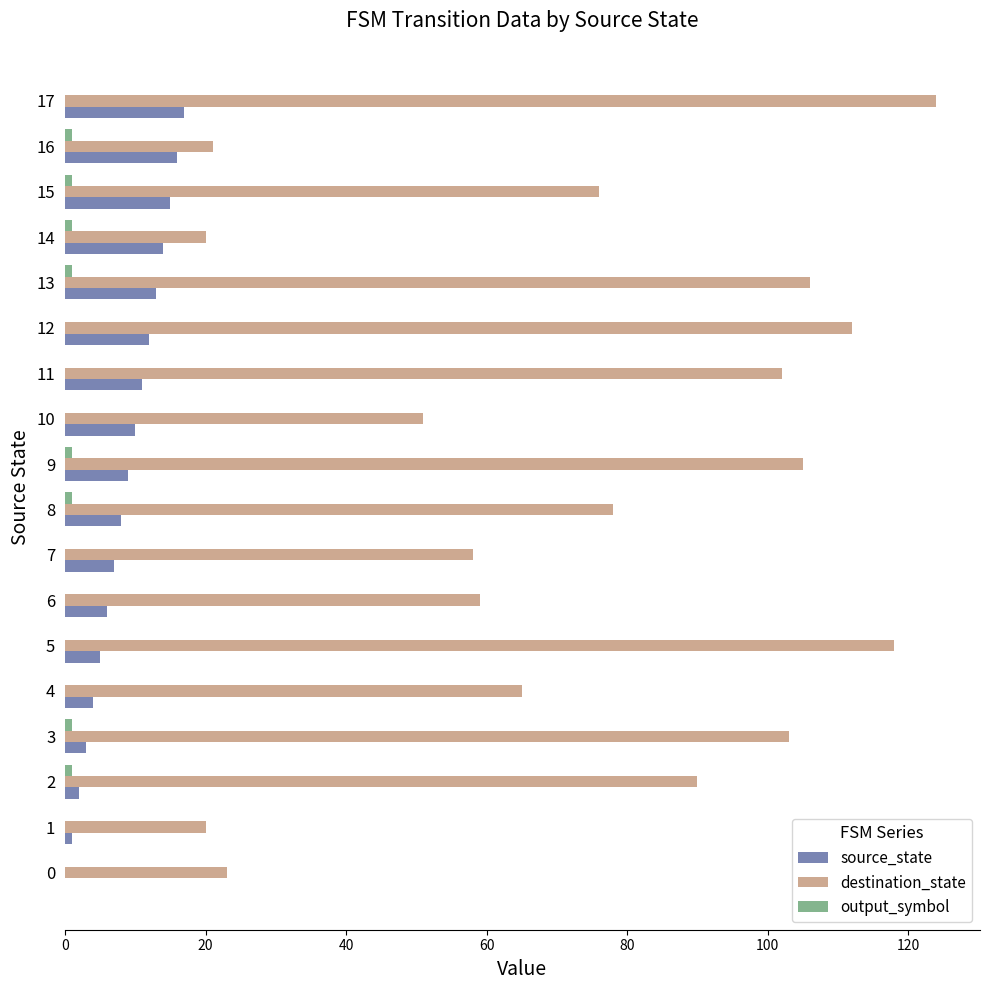

Between 0 and 9, which series saw the biggest shift?

destination_state